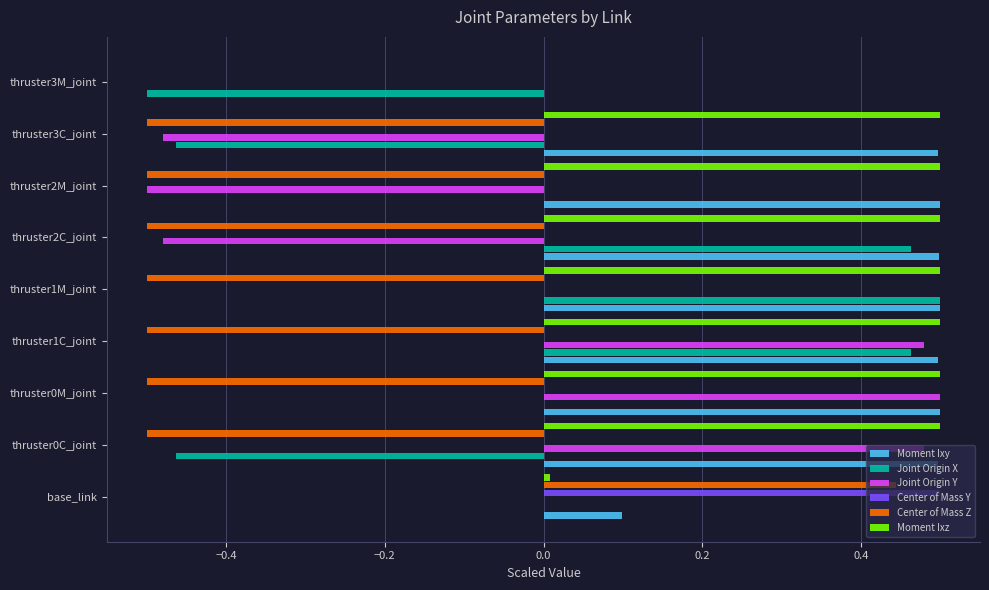

Is the value of Moment Ixz at base_link greater than the value of Moment Ixy at thruster2M_joint?

No